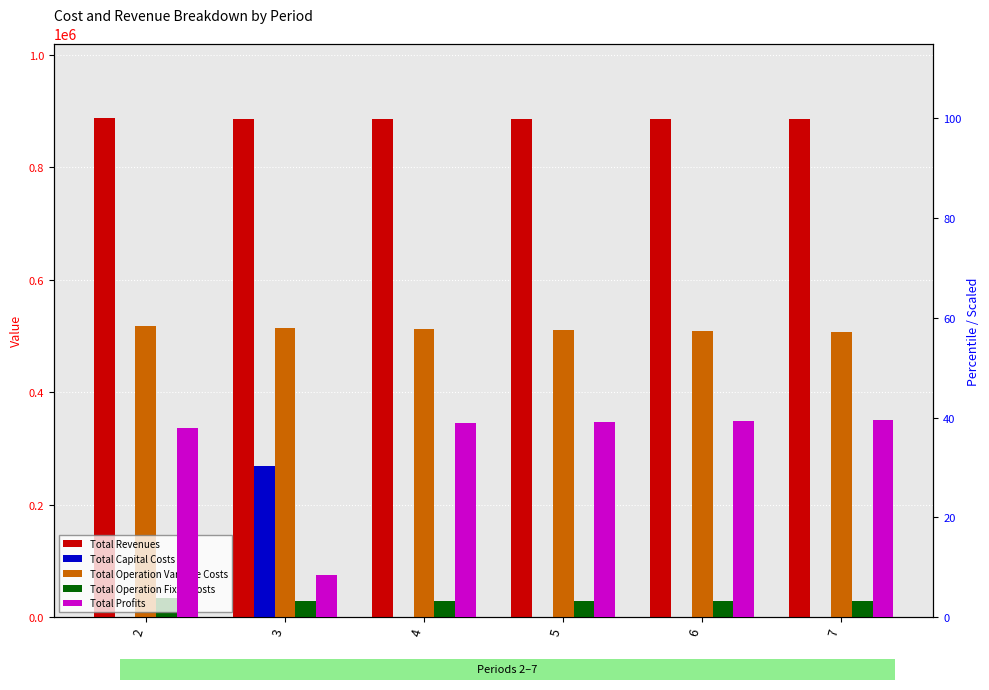

Does the chart contain stacked bars?

No